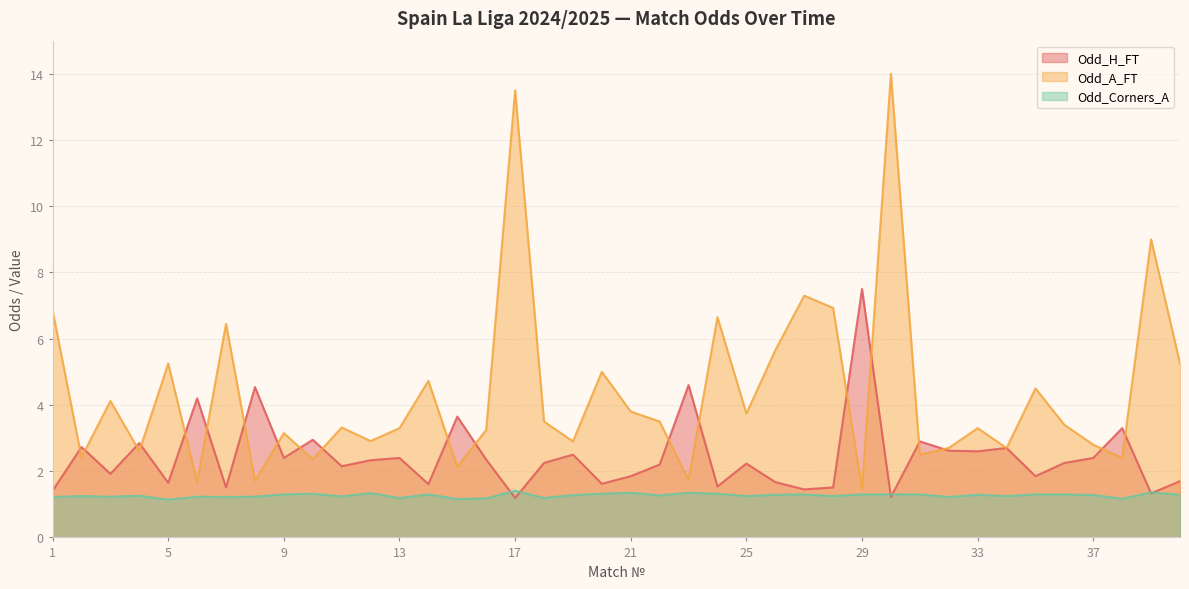

Which category has the lowest value in the Odd_H_FT series?

17